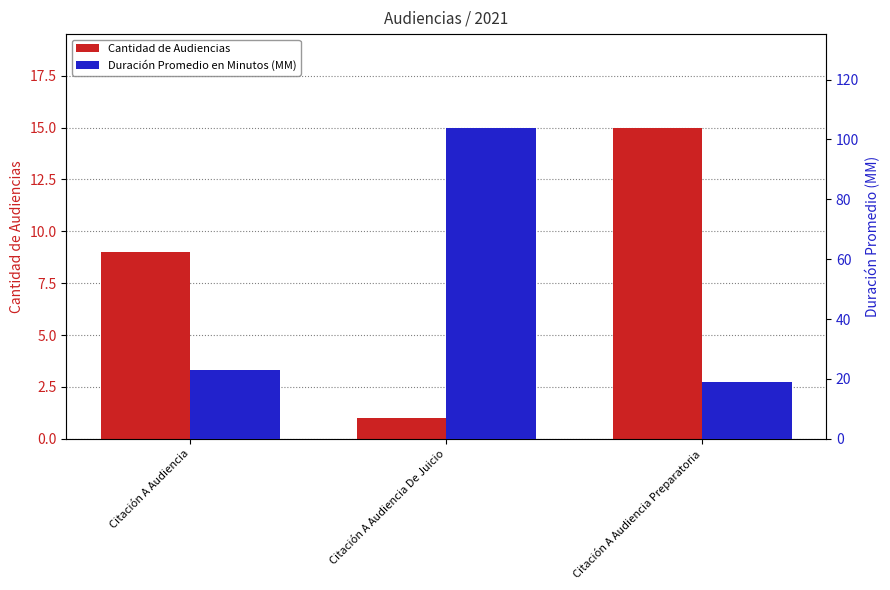

How many bars are there in each group?

2